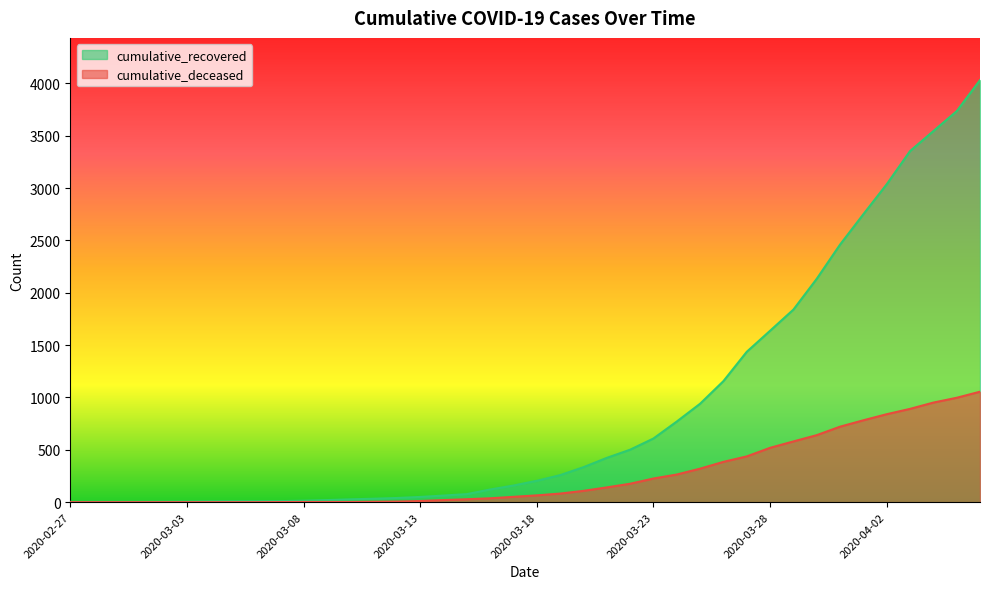

At which label is cumulative_recovered closest to 2017?

2020-03-30